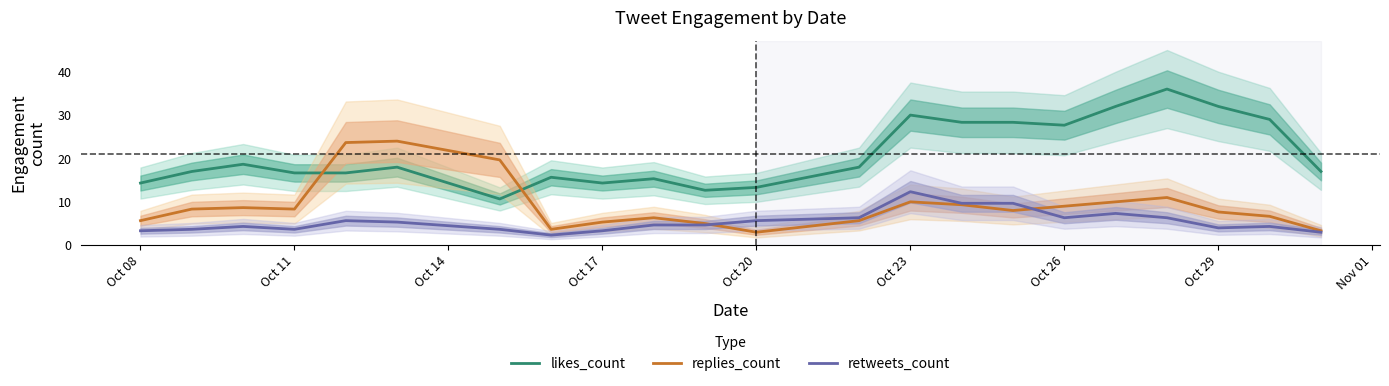

The value of likes_count at Oct 11 is 16.7. True or false?

True